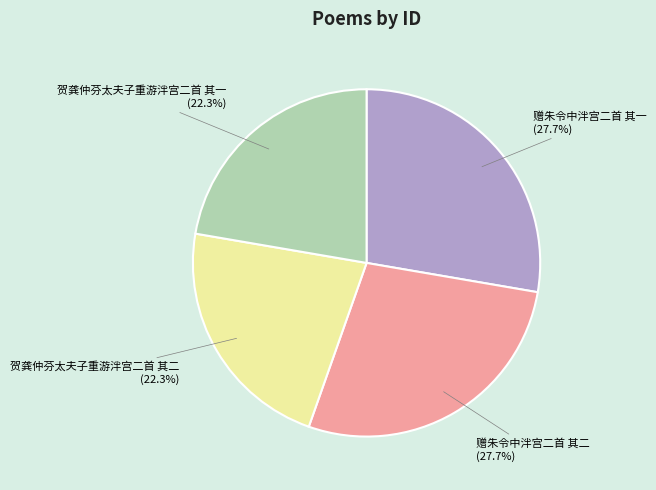

Between 赠朱令中泮宫二首 其二 (27.7%) and 贺龚仲芬太夫子重游泮宫二首 其一 (22.3%), which is larger?

赠朱令中泮宫二首 其二 (27.7%)